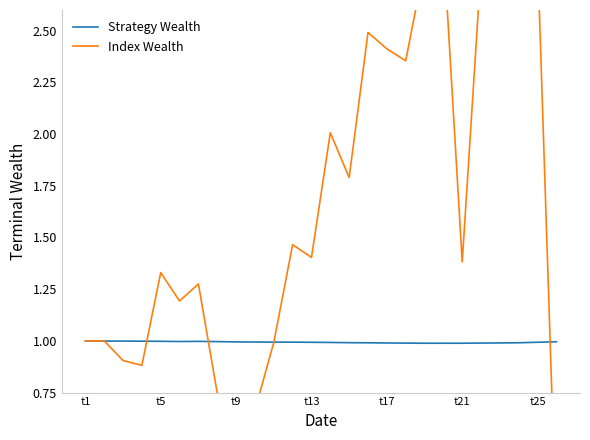

What is the lowest value of the Strategy Wealth series?

1.0